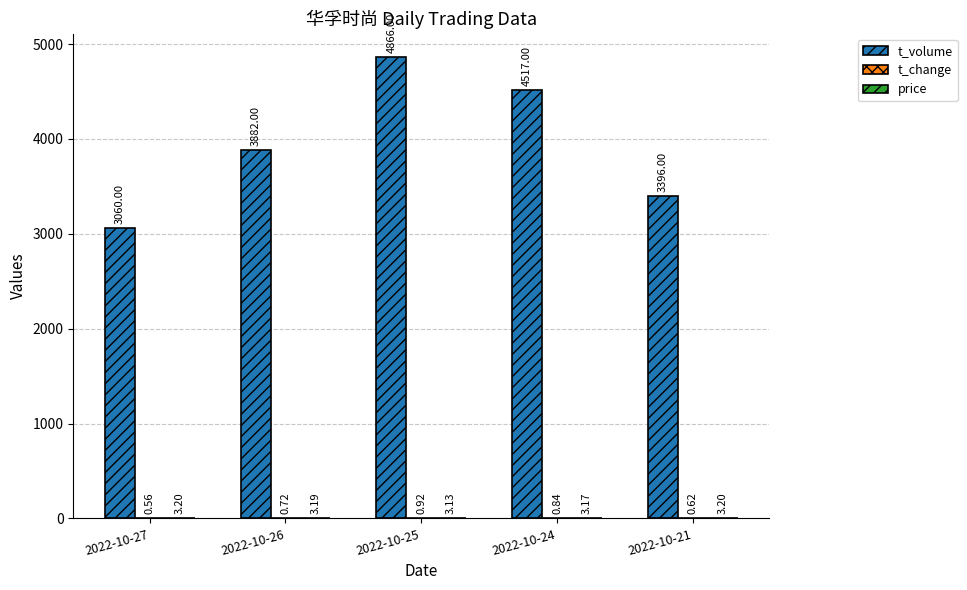

What is the sum of the t_volume values at 2022-10-24 and 2022-10-25?

9383.0